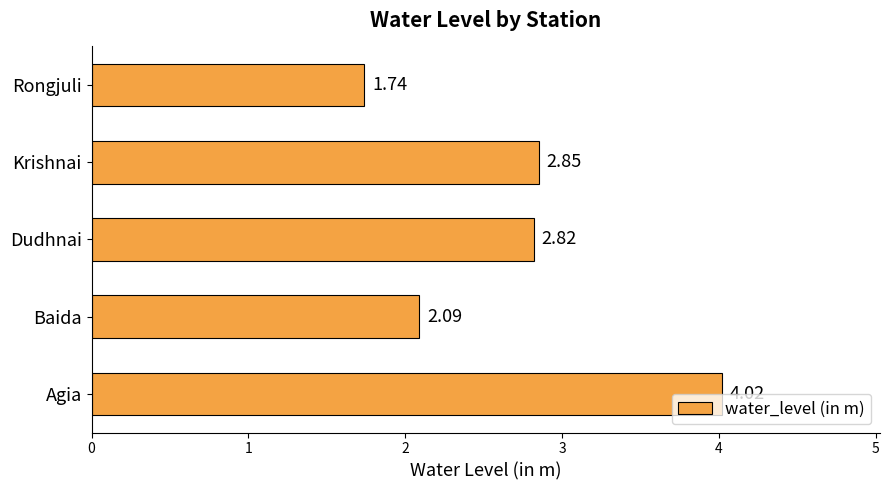

At which category does the chart reach its minimum across all series?

Rongjuli